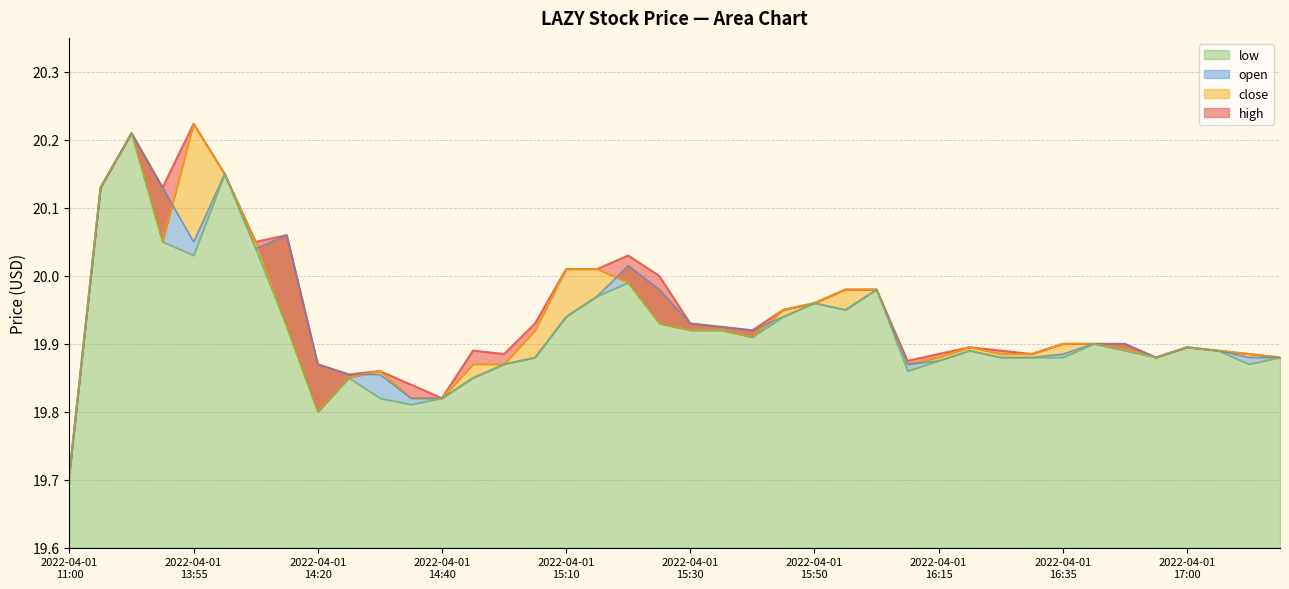

The close series shows 19.9 at 2022-04-01 17:05. True or false?

True